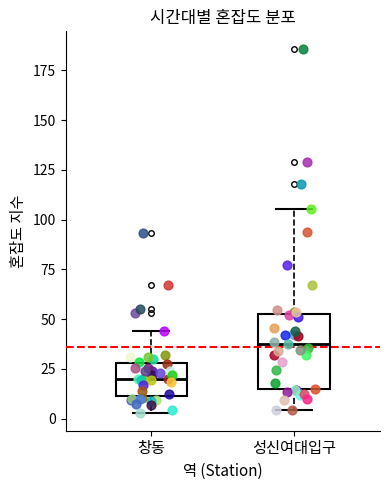

Reading left to right, read every box against the y-axis: the position of its median line, the range the box covers, and the ends of its whiskers. The values are not printed on the chart, so give them approximately, as read against the axis.

창동: median 20, box 10 to 30, whiskers 5 to 45
성신여대입구: median 40, box 15 to 55, whiskers 5 to 105